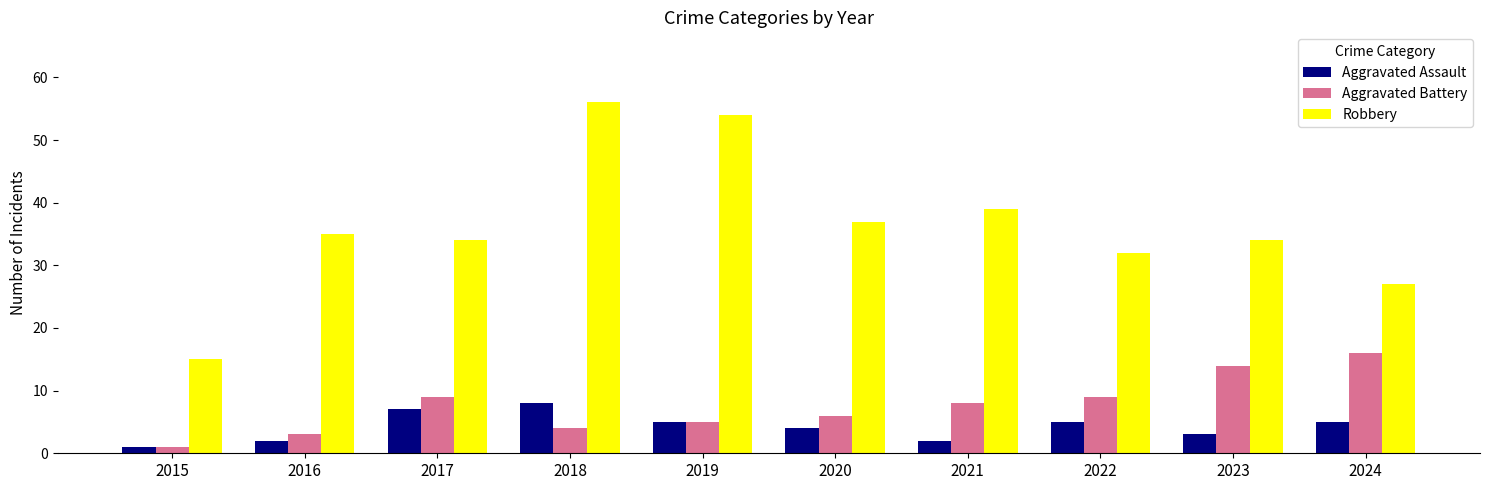

What is the difference between the maximum and minimum values in the Aggravated Battery series?

15